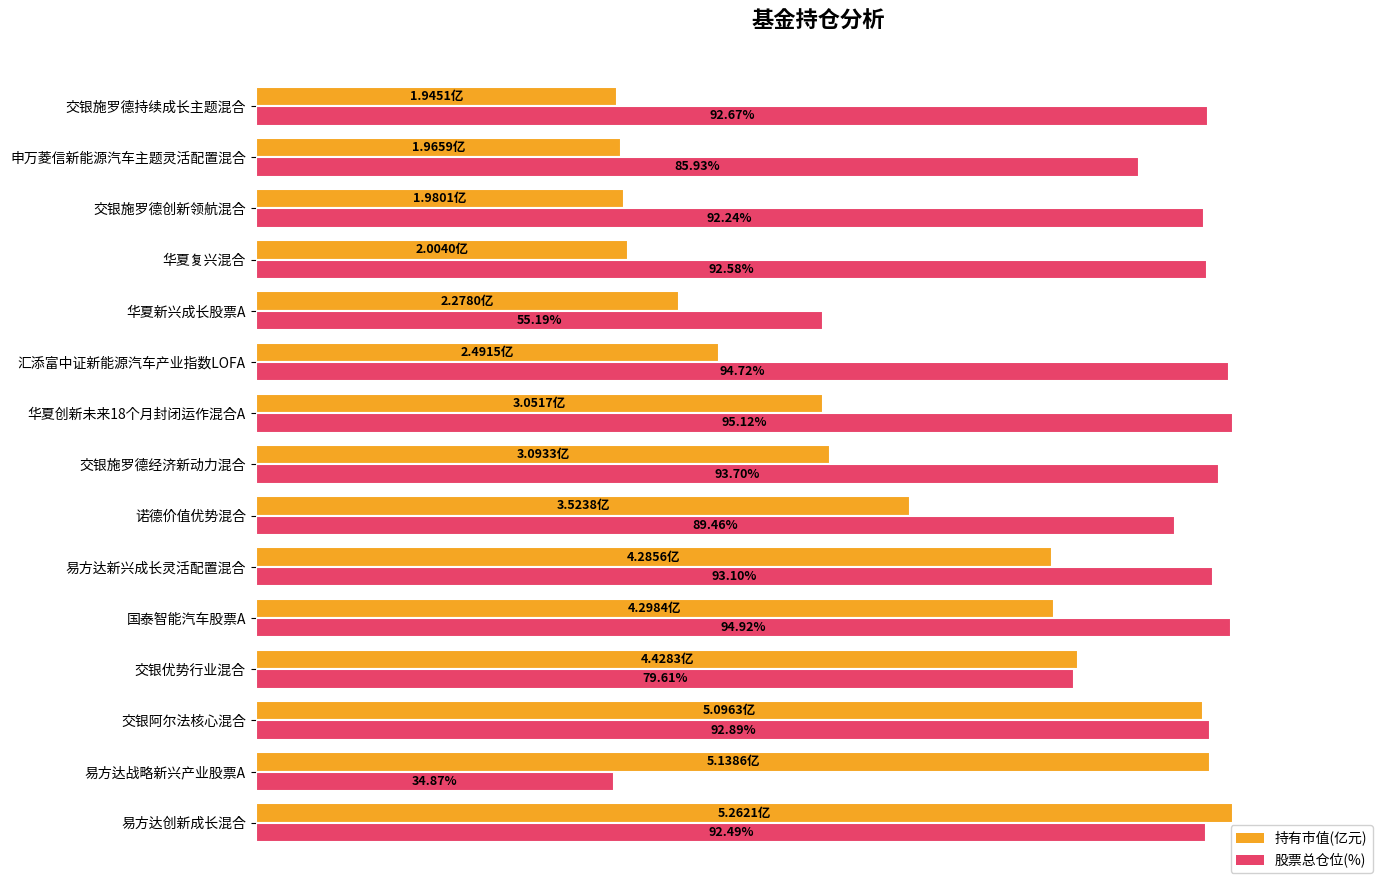

What are all the series names shown in the legend?

持有市值(亿元), 股票总仓位(%)